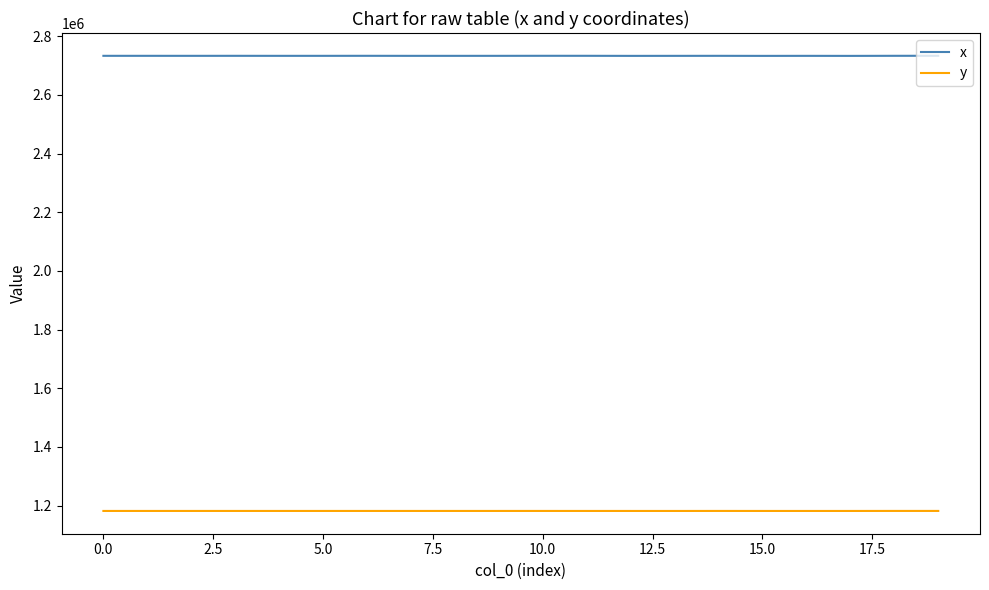

Which series has the largest total across all categories?

x